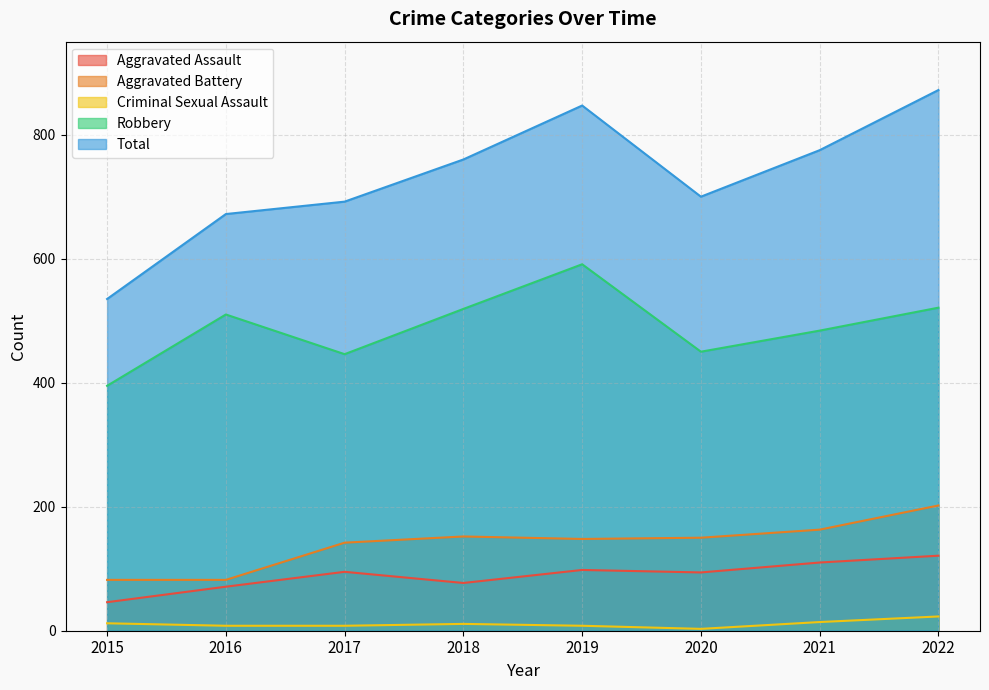

Reading left to right, list all the values displayed in this chart.

Aggravated Assault: 2015=46	2016=71	2017=95	2018=77	2019=98	2020=94	2021=110	2022=121
Aggravated Battery: 2015=82	2016=82	2017=142	2018=152	2019=148	2020=150	2021=163	2022=202
Criminal Sexual Assault: 2015=12	2016=8	2017=8	2018=11	2019=8	2020=3	2021=14	2022=23
Robbery: 2015=395	2016=510	2017=446	2018=519	2019=591	2020=450	2021=484	2022=521
Total: 2015=535	2016=672	2017=692	2018=760	2019=847	2020=700	2021=775	2022=872